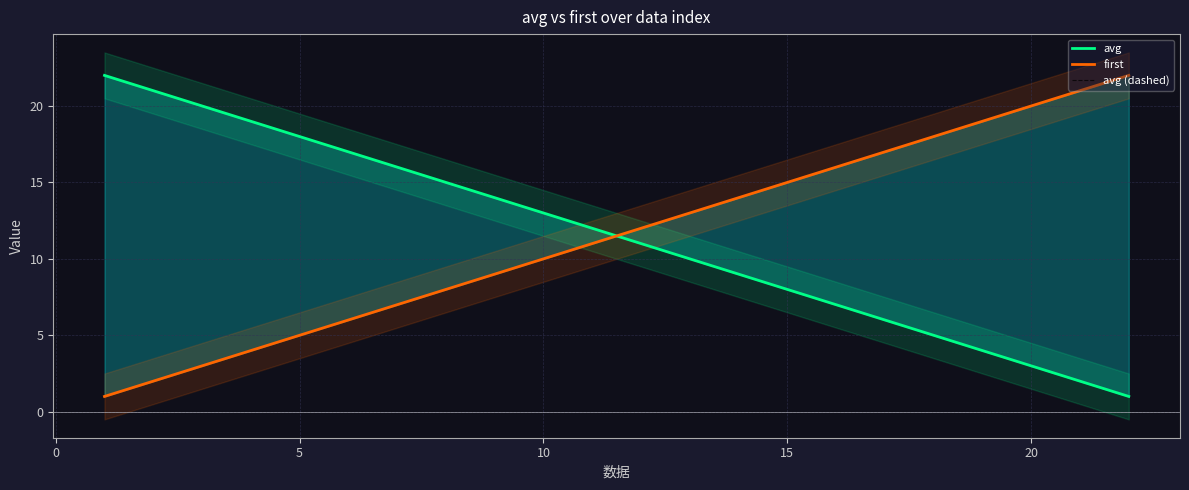

Which series has the largest total across all categories?

avg